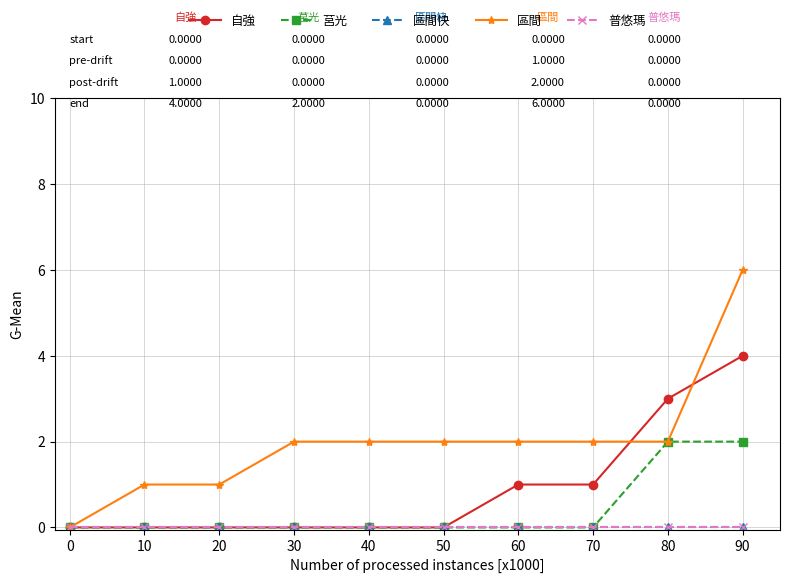

Is it true that 區間快 equals 0 at 60?

True